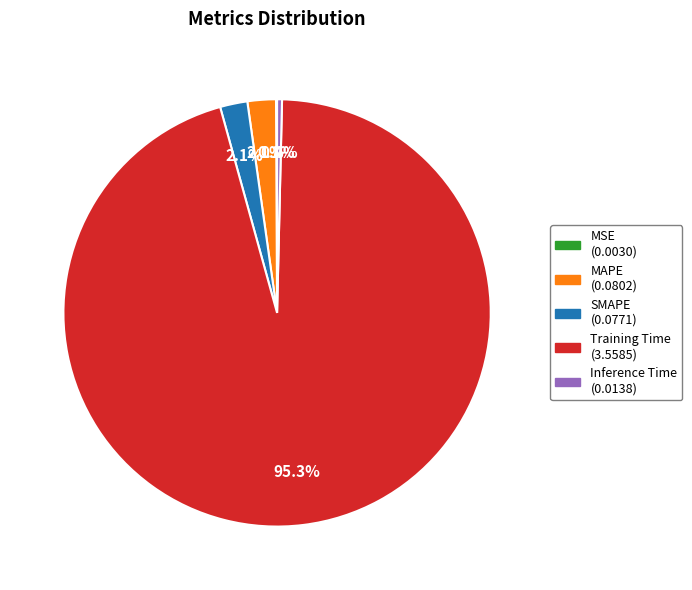

What is the largest slice in the pie chart?

Training Time